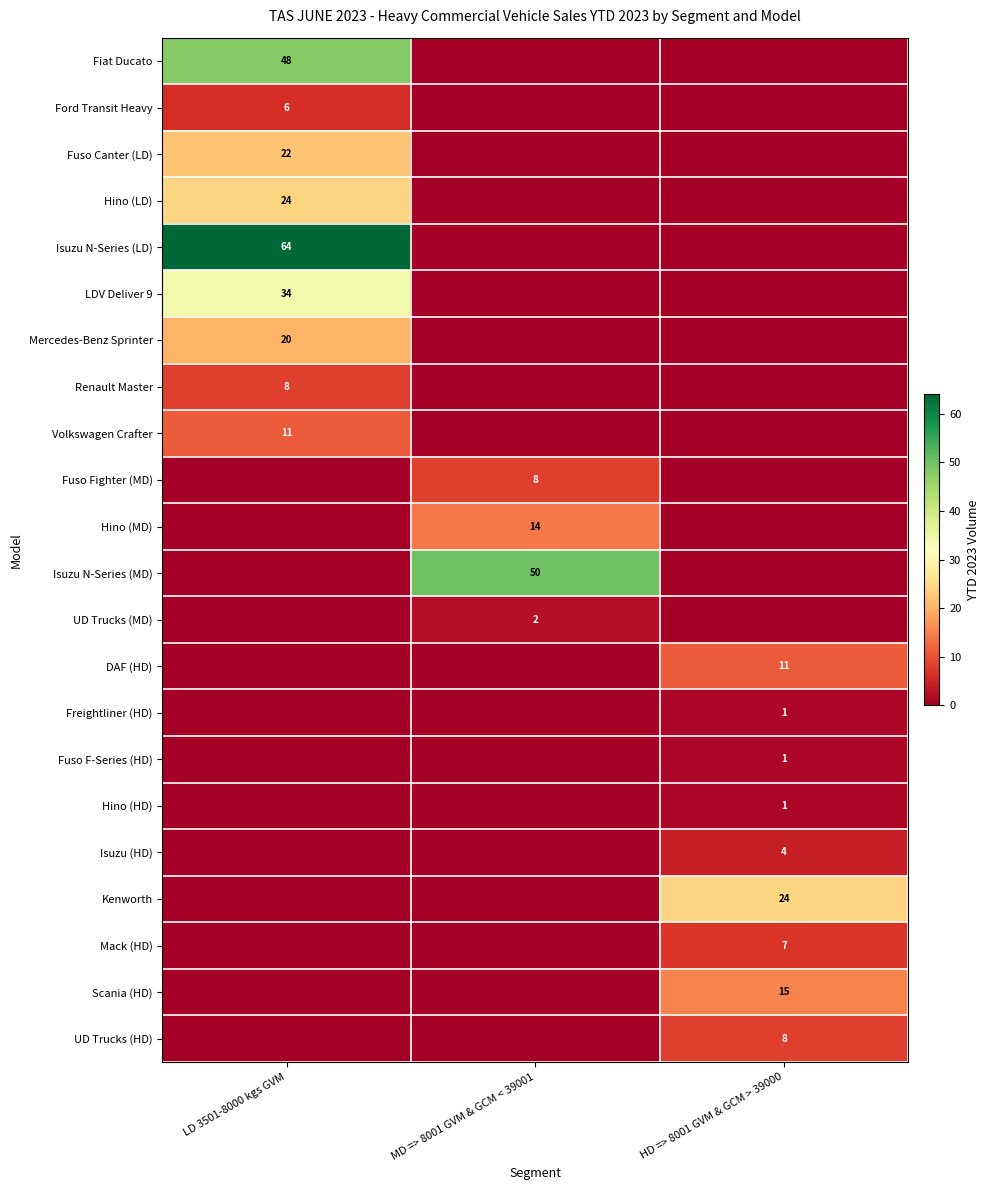

True or false: Ford Transit Heavy has a value of 8 at LD 3501-8000 kgs GVM.

False